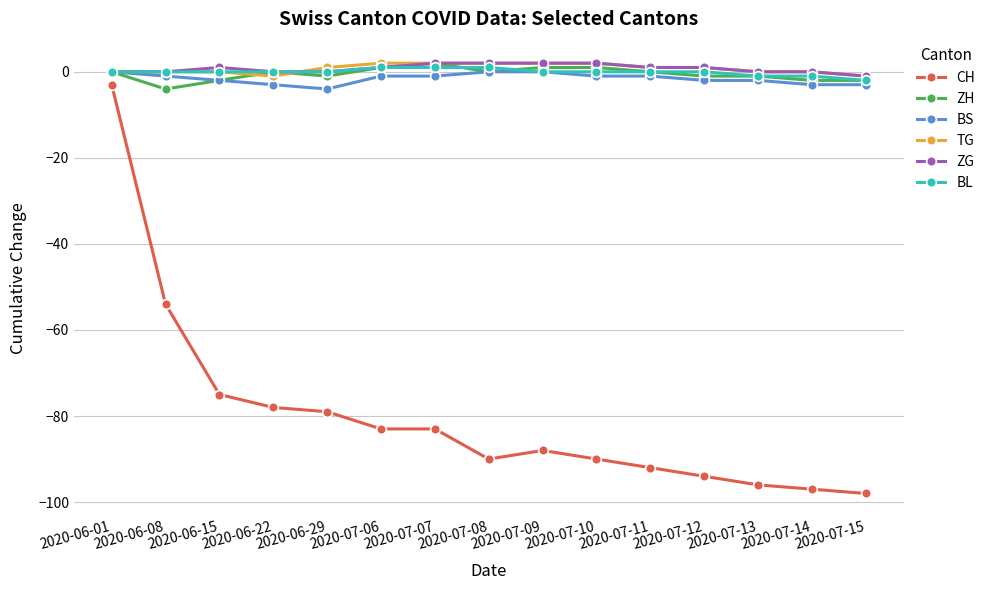

What are all the series names shown in the legend?

CH, ZH, BS, TG, ZG, BL